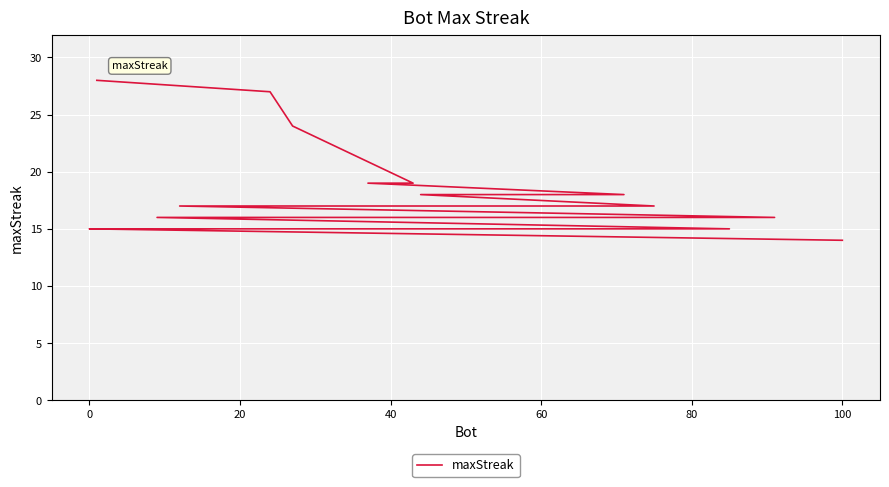

Reading left to right, extract all data points from this chart.

28	27	24	19	19	18	18	17	17	16	16	16	16	15	15	15	15	15	15	14